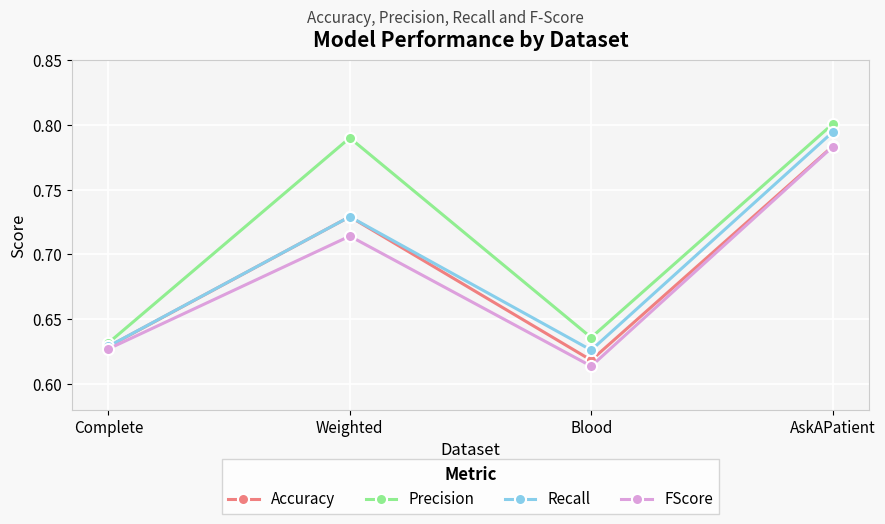

Which series changed the most between Weighted and AskAPatient?

FScore